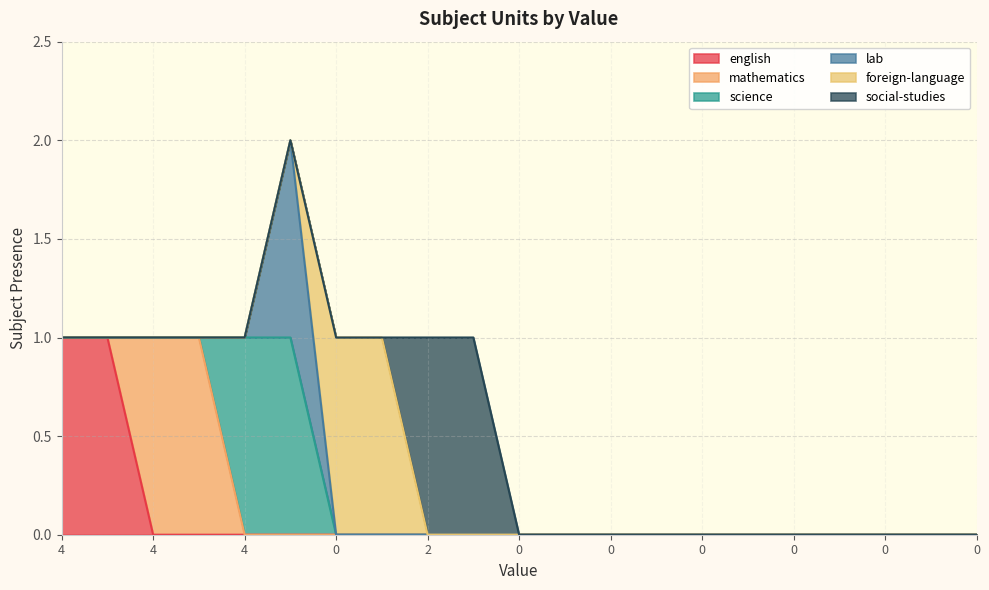

Reading right to left, transcribe all the data shown in this chart.

english: 20=0	19=0	18=0	17=0	16=0	15=0	14=0	13=0	12=0	11=0	10=0	9=0	8=0	7=0	6=0	5=0	4=0	3=0	2=0	1=1	0=1
mathematics: 20=0	19=0	18=0	17=0	16=0	15=0	14=0	13=0	12=0	11=0	10=0	9=0	8=0	7=0	6=0	5=0	4=0	3=1	2=1	1=0	0=0
science: 20=0	19=0	18=0	17=0	16=0	15=0	14=0	13=0	12=0	11=0	10=0	9=0	8=0	7=0	6=0	5=1	4=1	3=0	2=0	1=0	0=0
lab: 20=0	19=0	18=0	17=0	16=0	15=0	14=0	13=0	12=0	11=0	10=0	9=0	8=0	7=0	6=0	5=1	4=0	3=0	2=0	1=0	0=0
foreign-language: 20=0	19=0	18=0	17=0	16=0	15=0	14=0	13=0	12=0	11=0	10=0	9=0	8=0	7=1	6=1	5=0	4=0	3=0	2=0	1=0	0=0
social-studies: 20=0	19=0	18=0	17=0	16=0	15=0	14=0	13=0	12=0	11=0	10=0	9=1	8=1	7=0	6=0	5=0	4=0	3=0	2=0	1=0	0=0